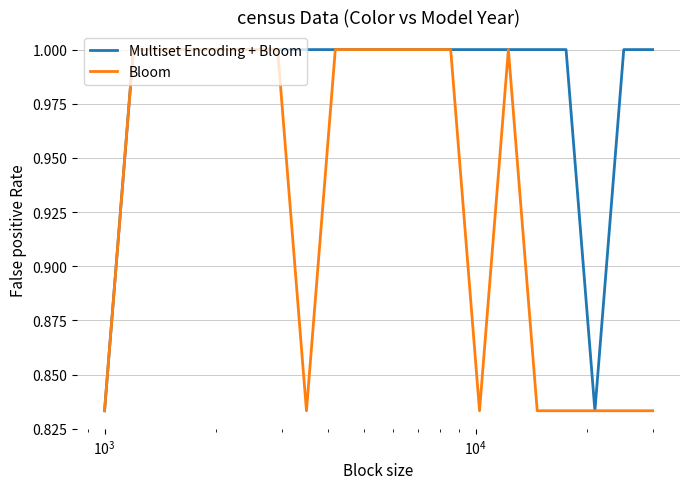

In Multiset Encoding + Bloom, how many points are lower than both neighbors (excluding endpoints)?

1